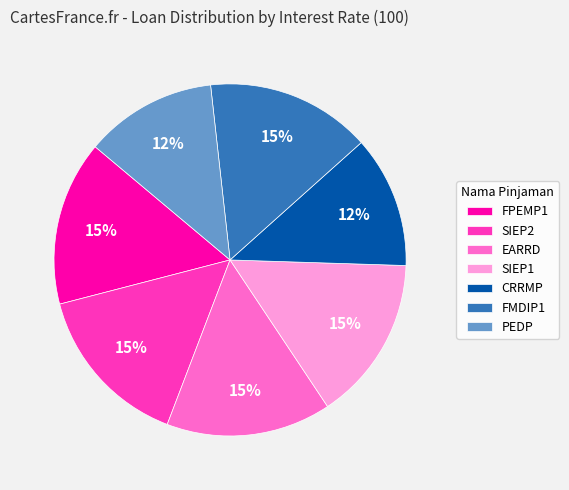

Is there a majority slice in this chart?

No